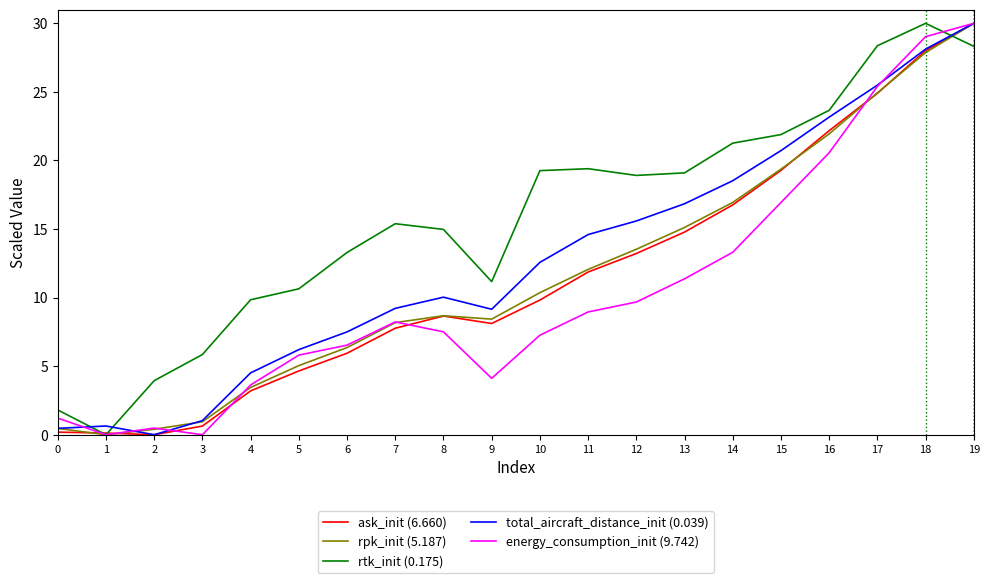

The value of rpk_init (5.187) at 19 is 30.0. True or false?

True